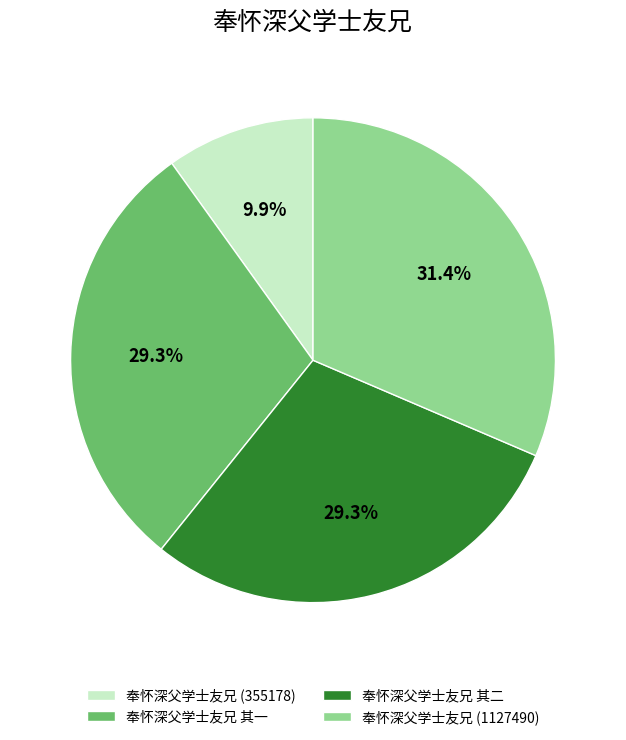

Combined, do 奉怀深父学士友兄 其一 and 奉怀深父学士友兄 (1127490) account for over 50%?

Yes